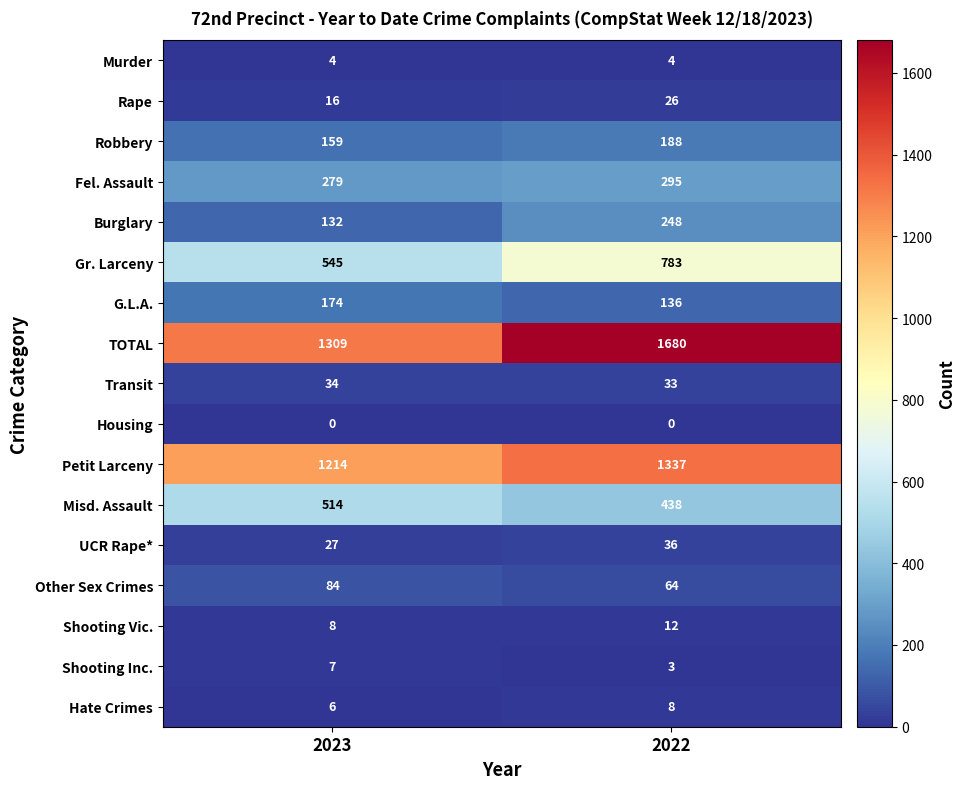

What is the total value across all series at 2023?

4512